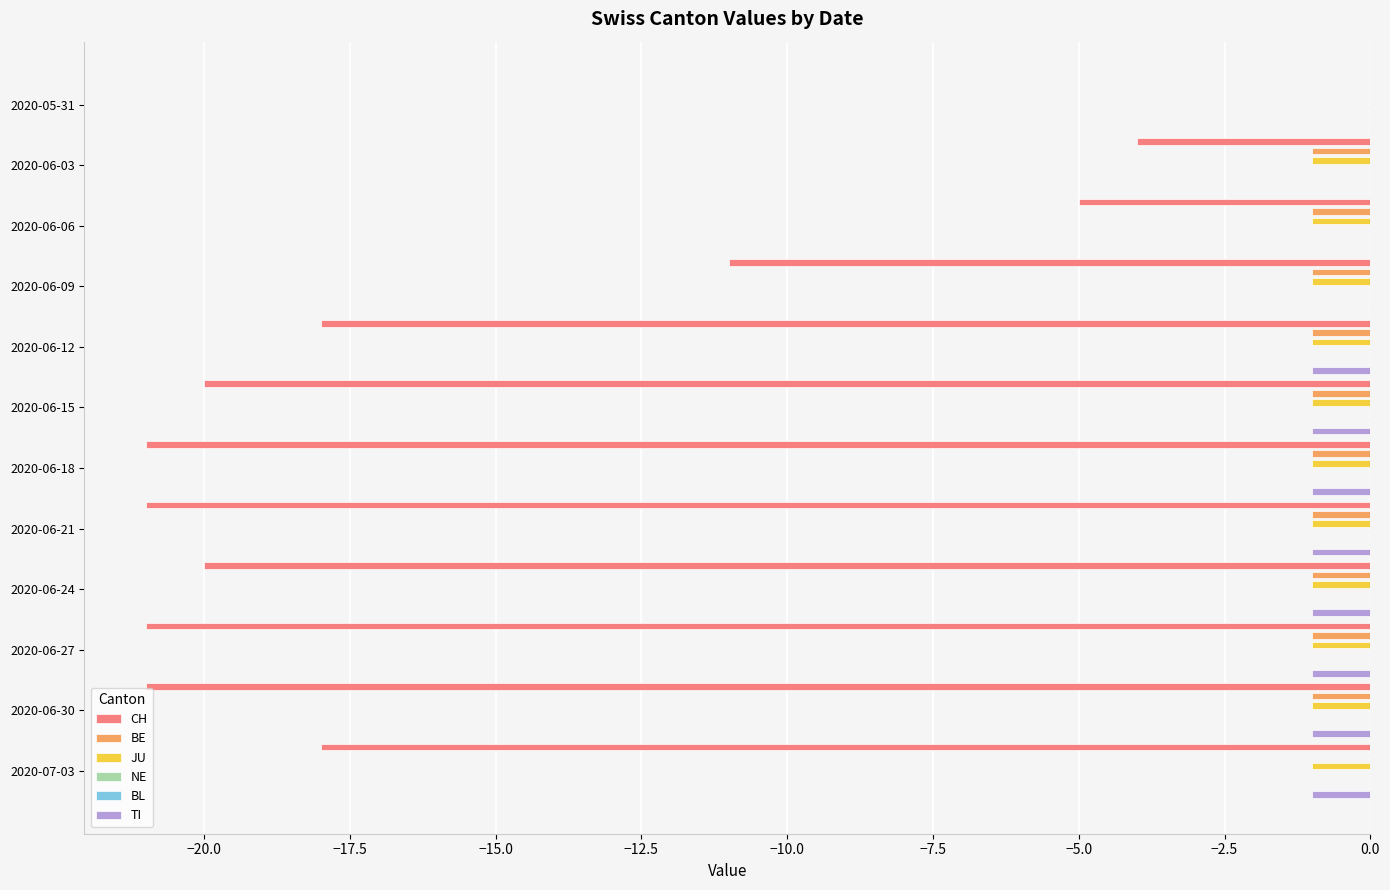

Count the number of data series in this chart.

6